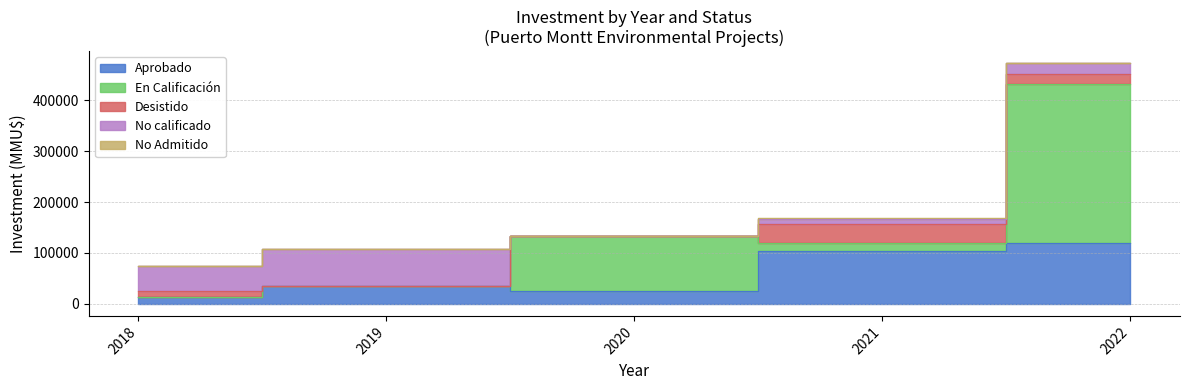

Which series has the largest range (max minus min)?

En Calificación